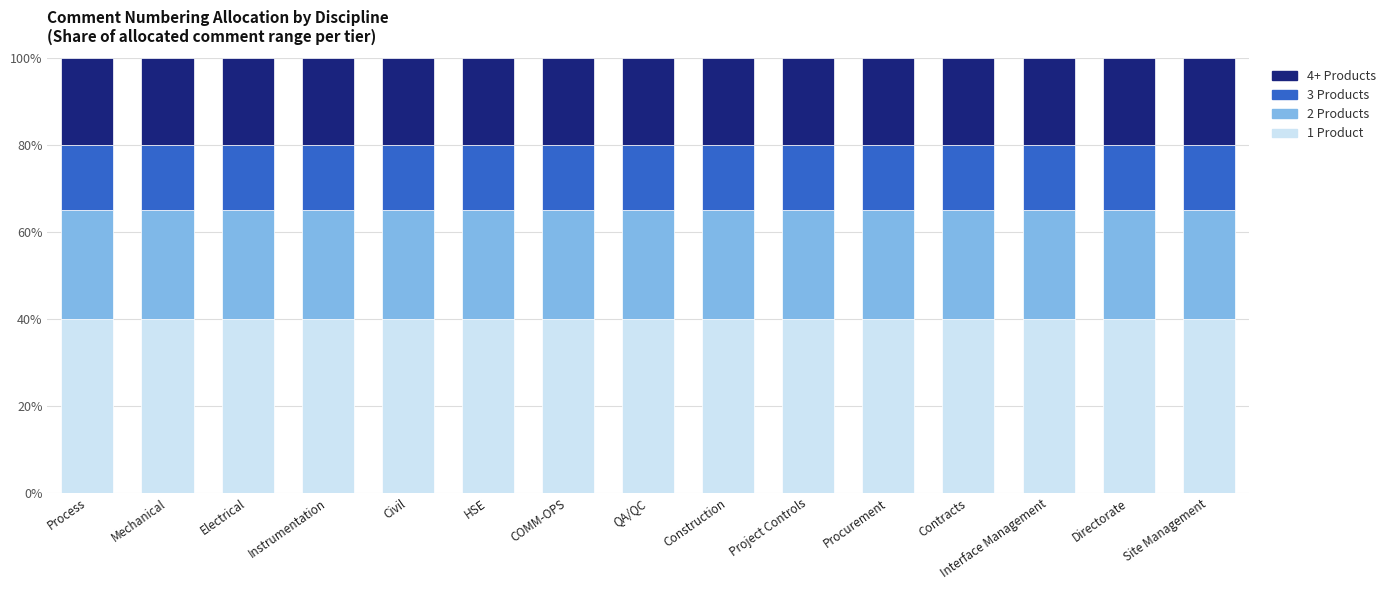

What is the lowest value of the 1 Product series?

40